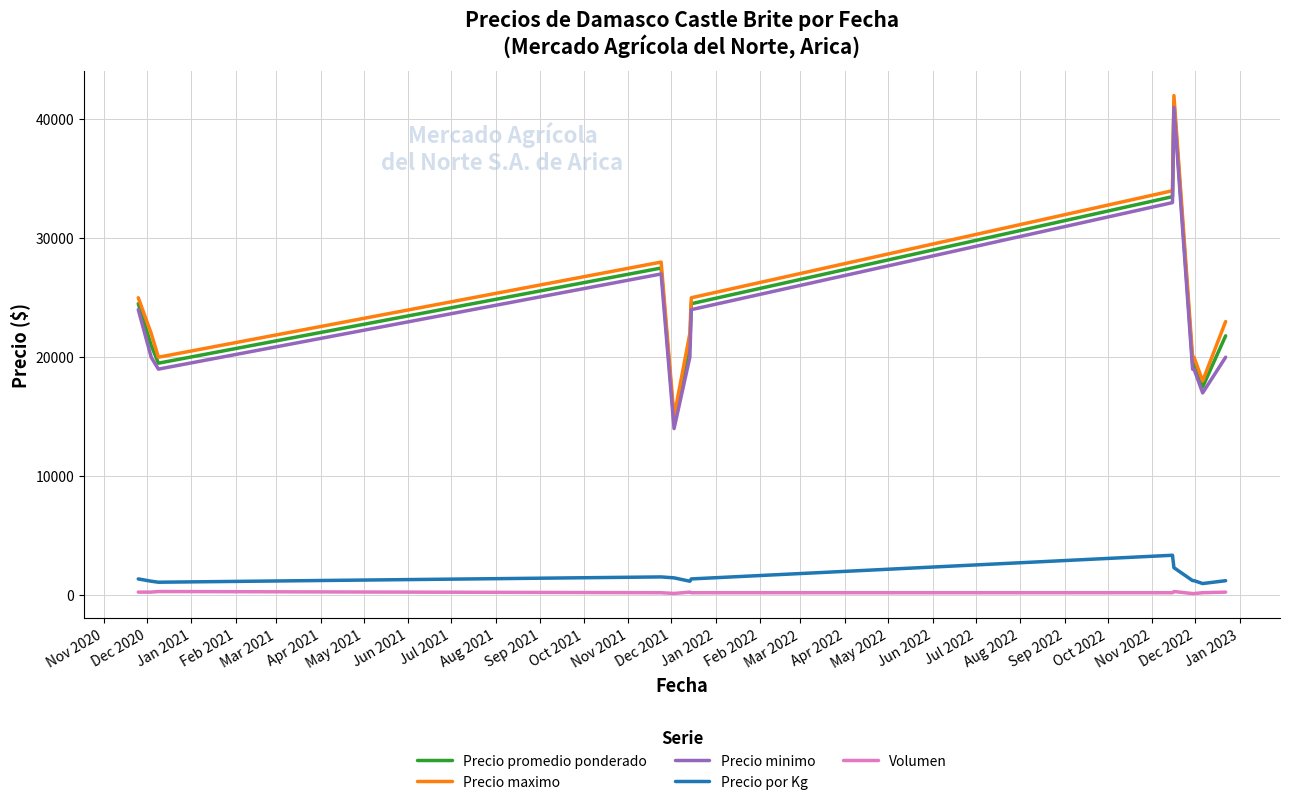

True or false: Precio minimo has more than 0 points higher than both neighbors.

True